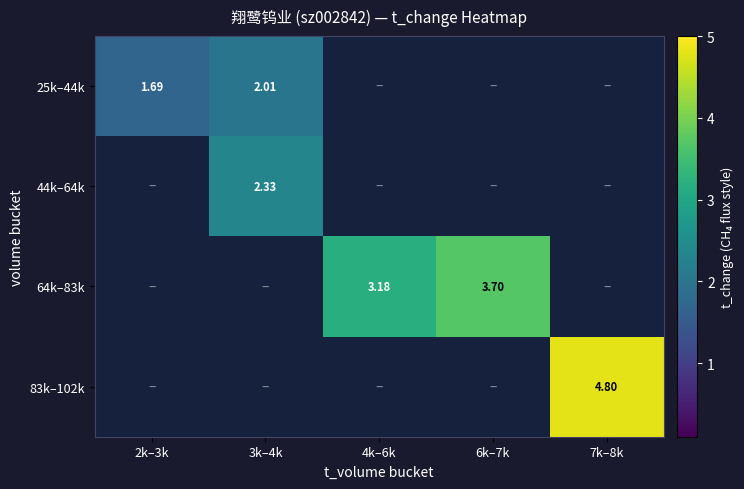

Is the value of 25k–44k at 2k–3k greater than the value of 44k–64k at 3k–4k?

No